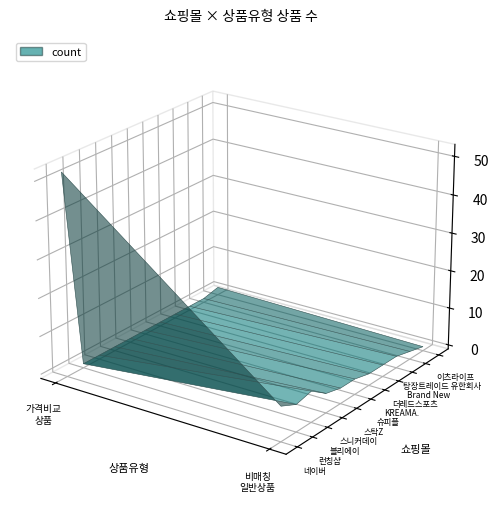

How many data points in KREAMA. are less than 2?

1